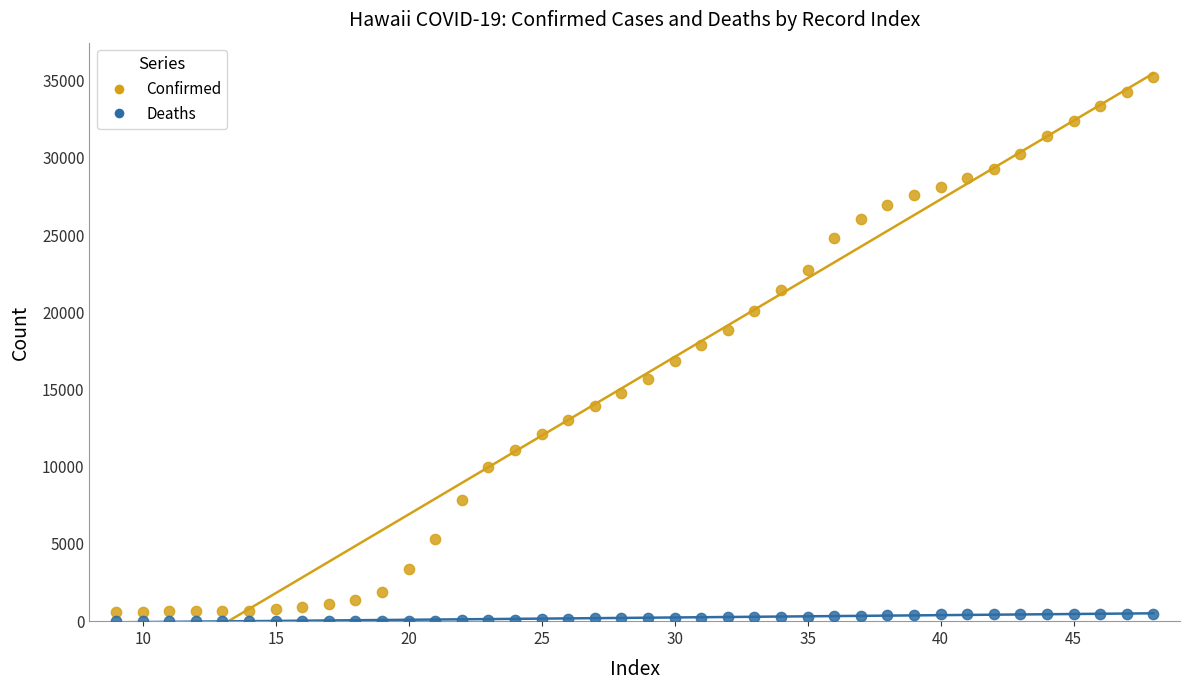

Which series contains the lowest Y value?

Deaths